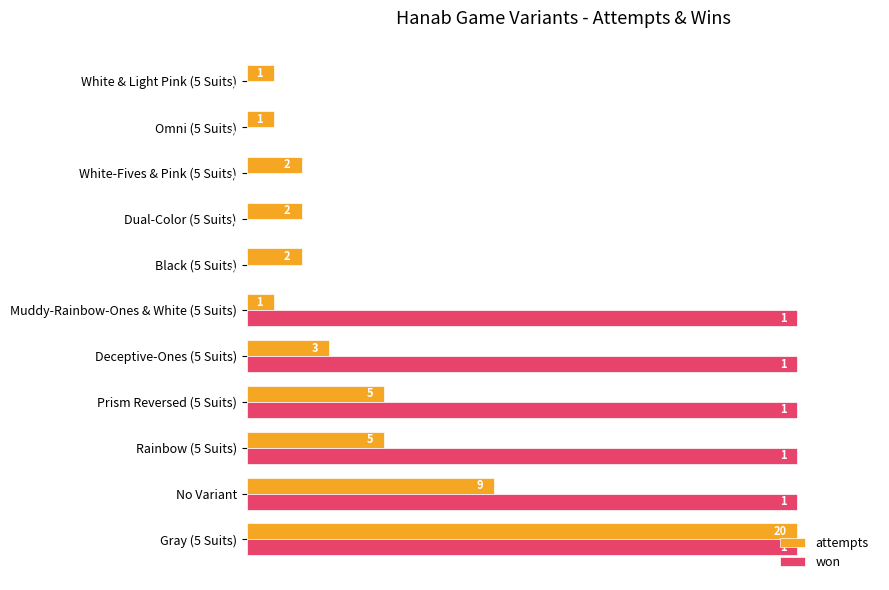

Between No Variant and Dual-Color (5 Suits), which series saw the biggest shift?

won